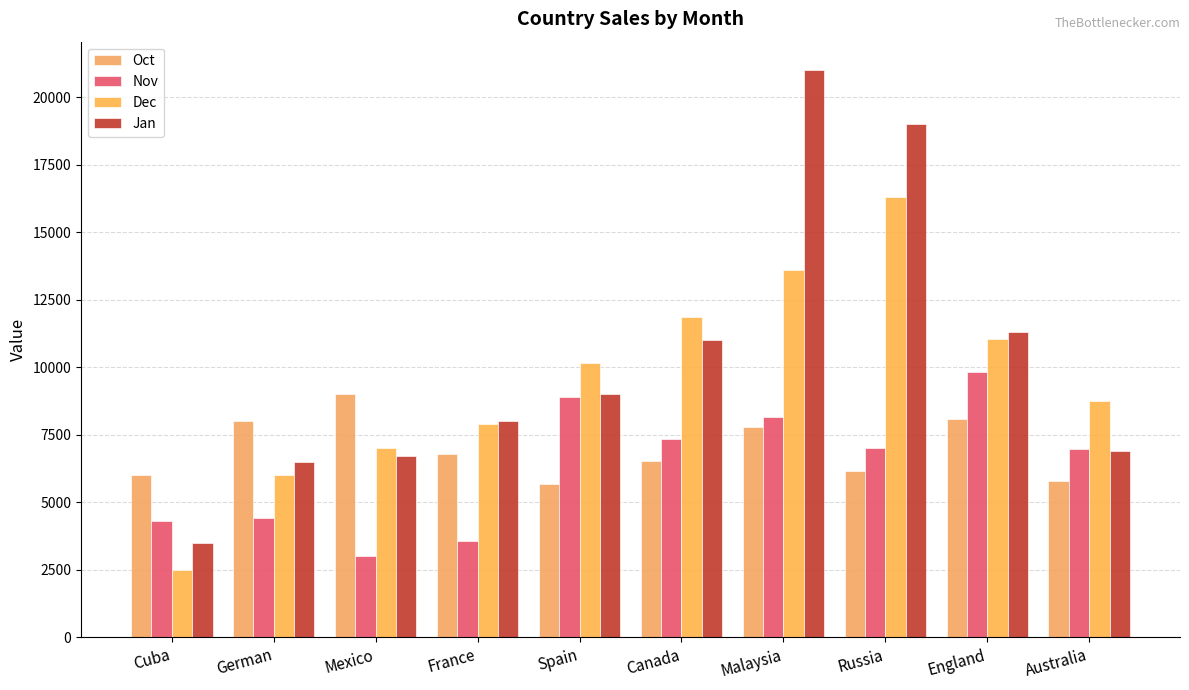

True or false: Dec has a value of 8750 at Australia.

True